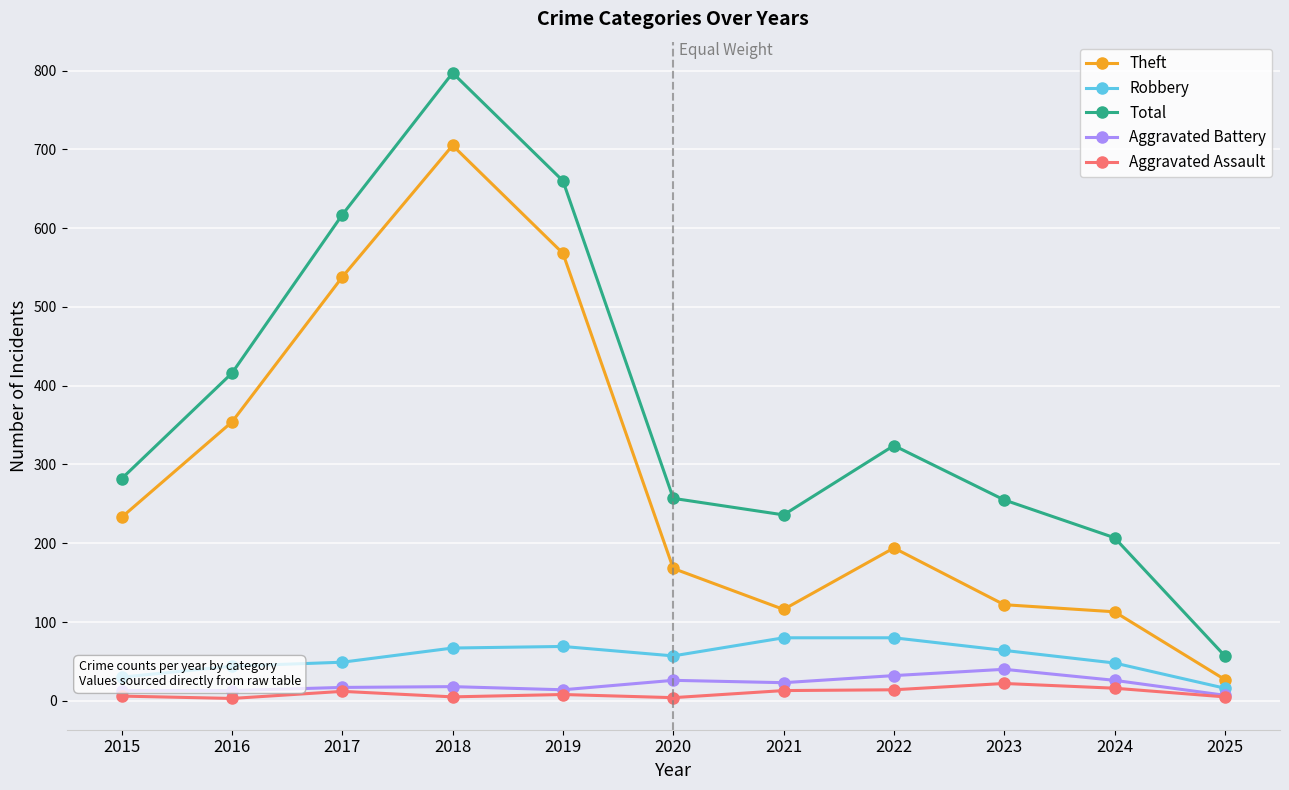

In Total, how many points are lower than both neighbors (excluding endpoints)?

1